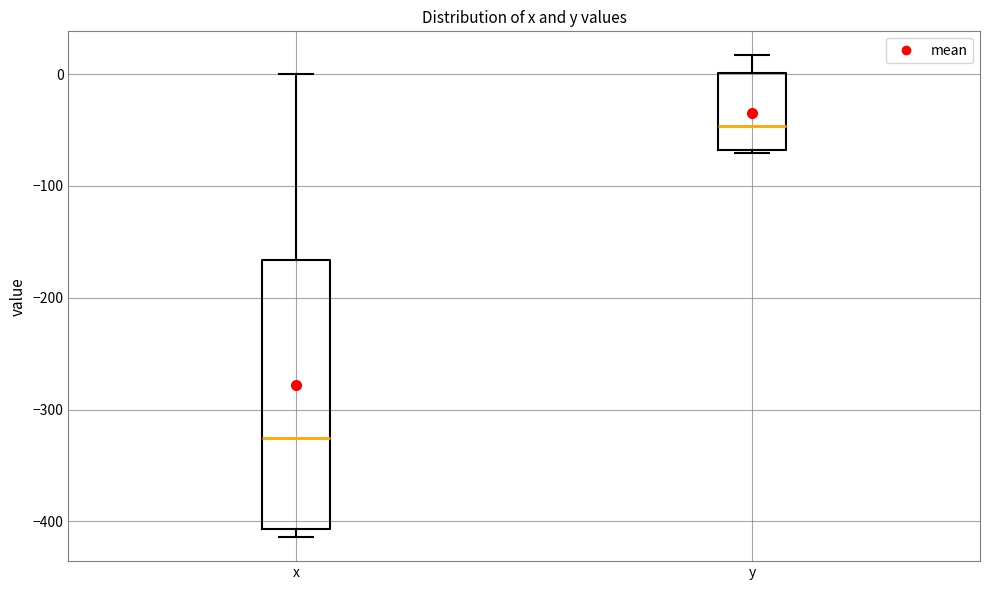

Reading left to right, read every box against the y-axis: the position of its median line, the range the box covers, and the ends of its whiskers. The values are not printed on the chart, so give them approximately, as read against the axis.

x: median -330, box -410 to -170, whiskers -410 (just below the box's lower edge) to 0
y: median -50, box -70 to 0, whiskers -70 (just below the box's lower edge) to 20